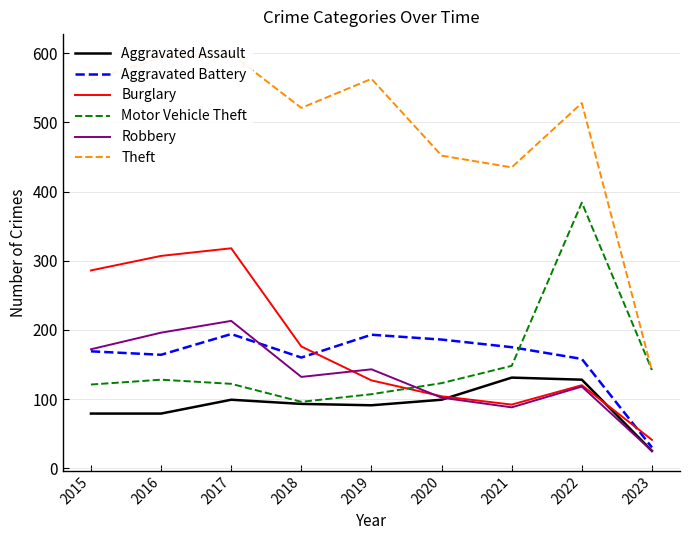

What is the total value across all series at 2019?

1224